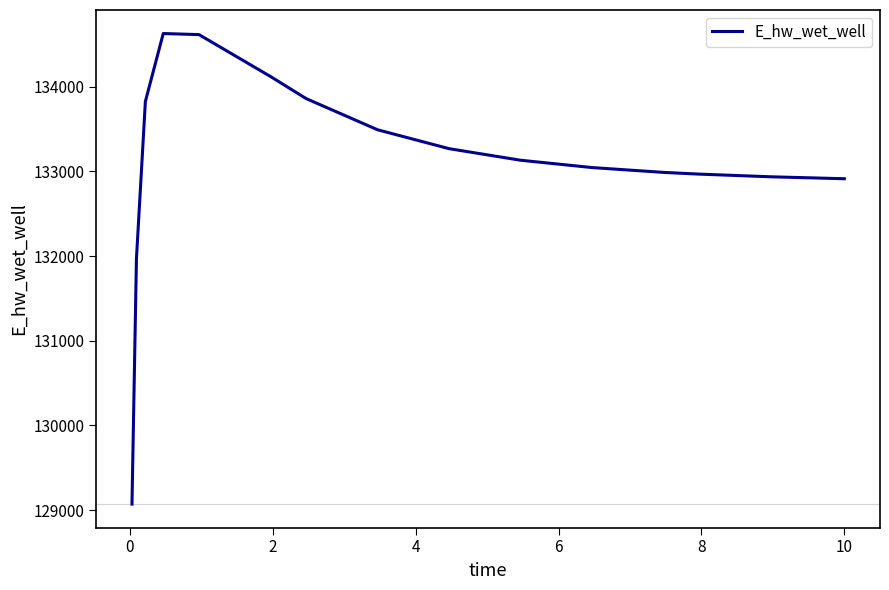

How many distinct data groups are displayed?

1